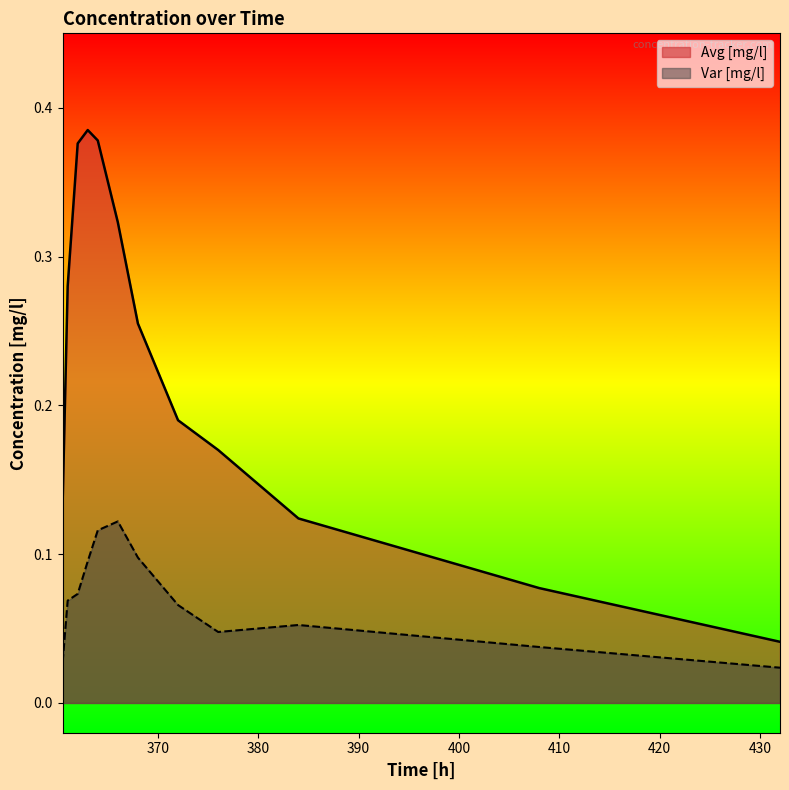

At how many categories does at least one series exceed 0?

12